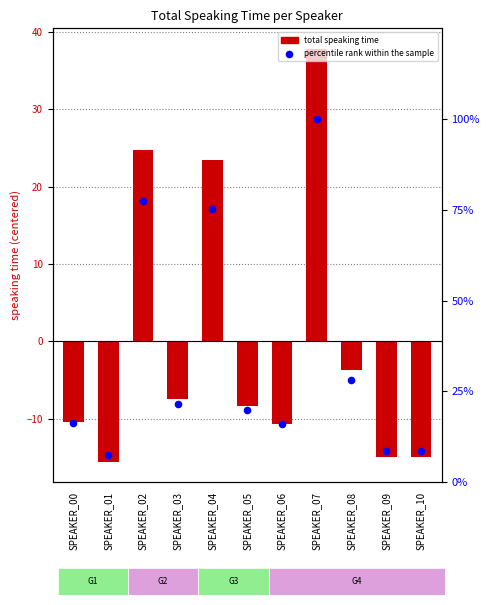

Which series reaches the minimum Y coordinate?

total speaking time